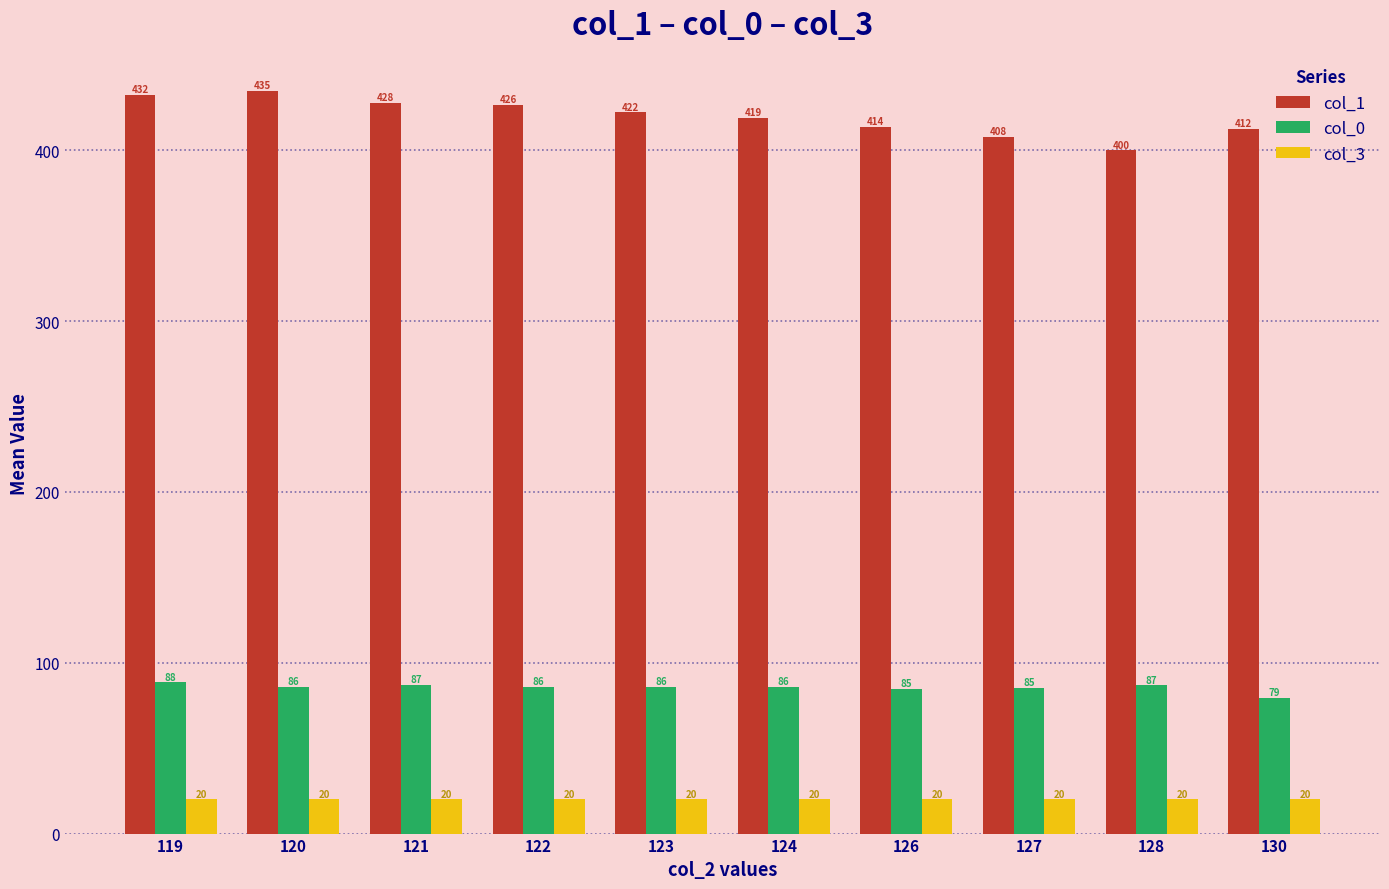

At how many categories does at least one series exceed 136?

10